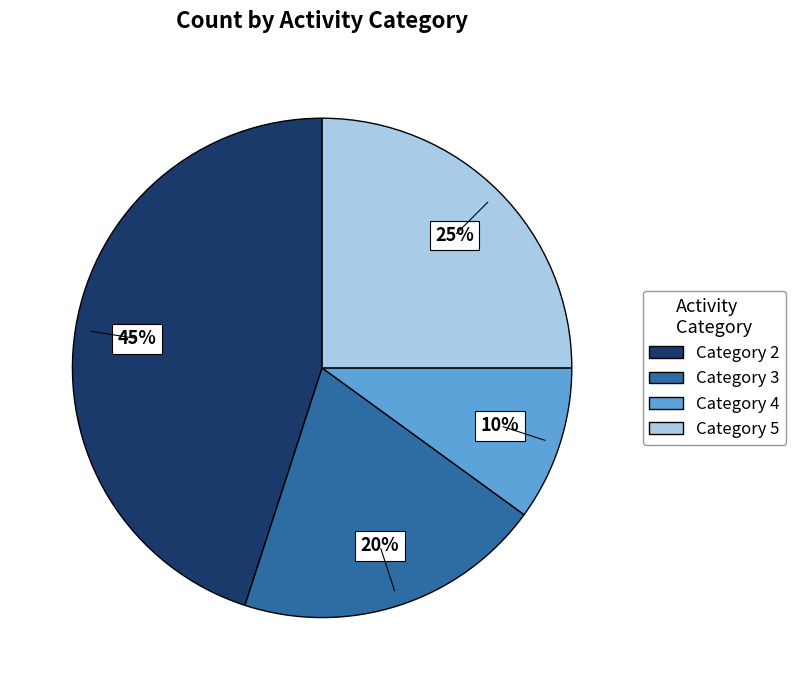

Is there a majority slice in this chart?

No